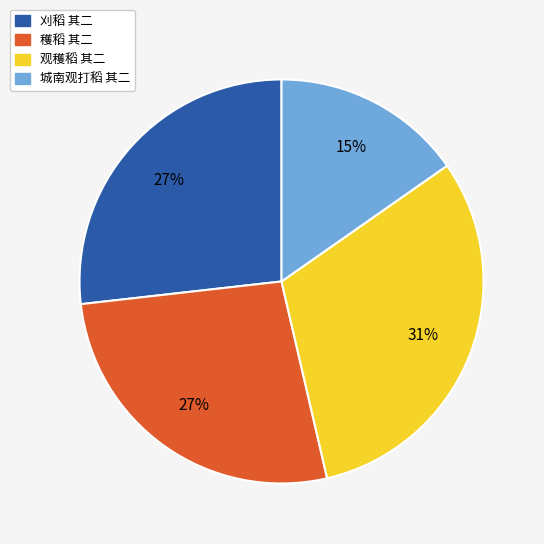

What is the ratio of the value at 刈稻 其二 to the value at 观穫稻 其二?

0.9